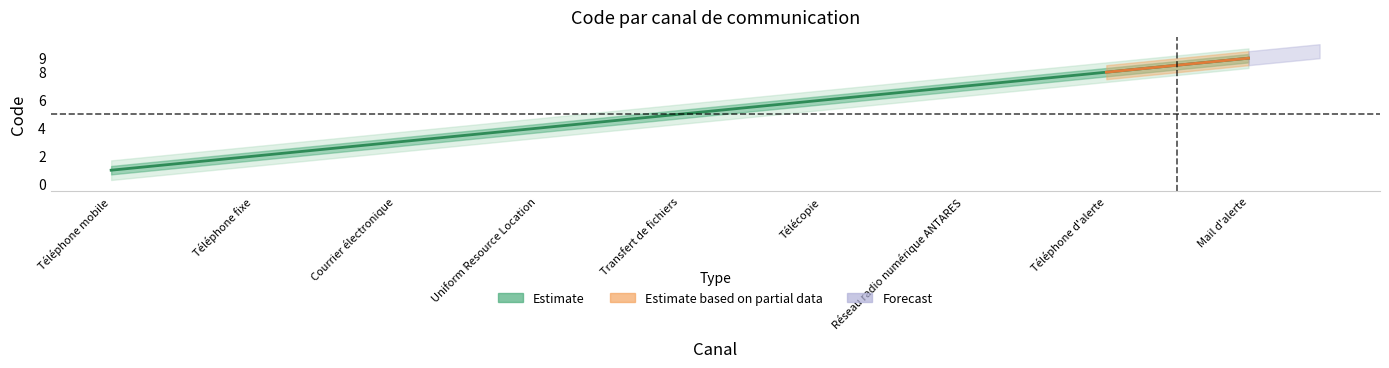

What is the label of the 7th point from the right?

Courrier électronique